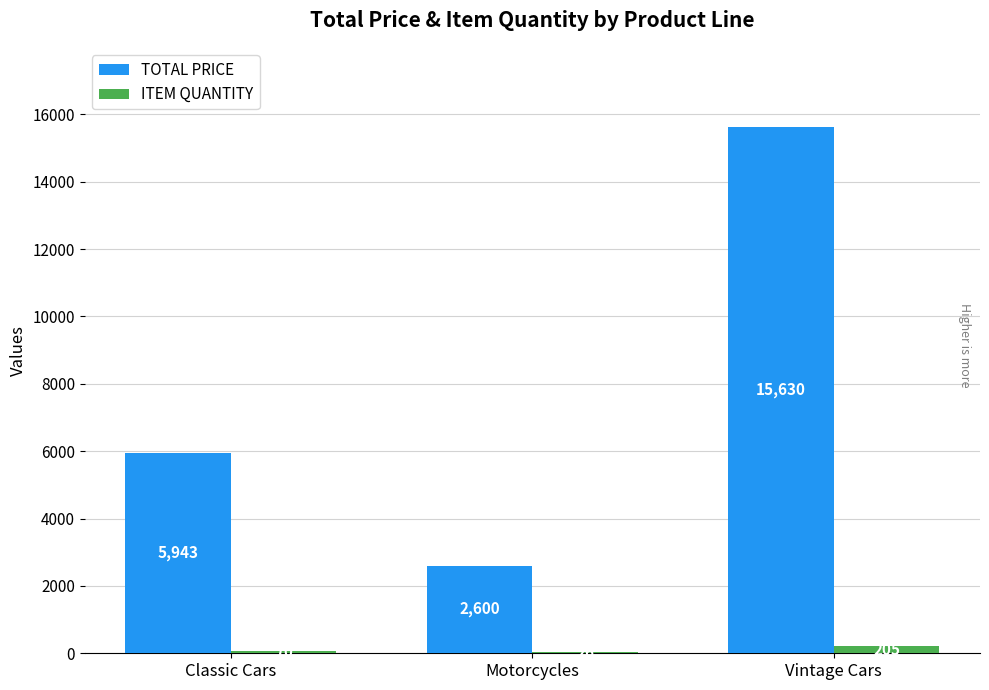

Where is ITEM QUANTITY nearest to the value 115?

Classic Cars